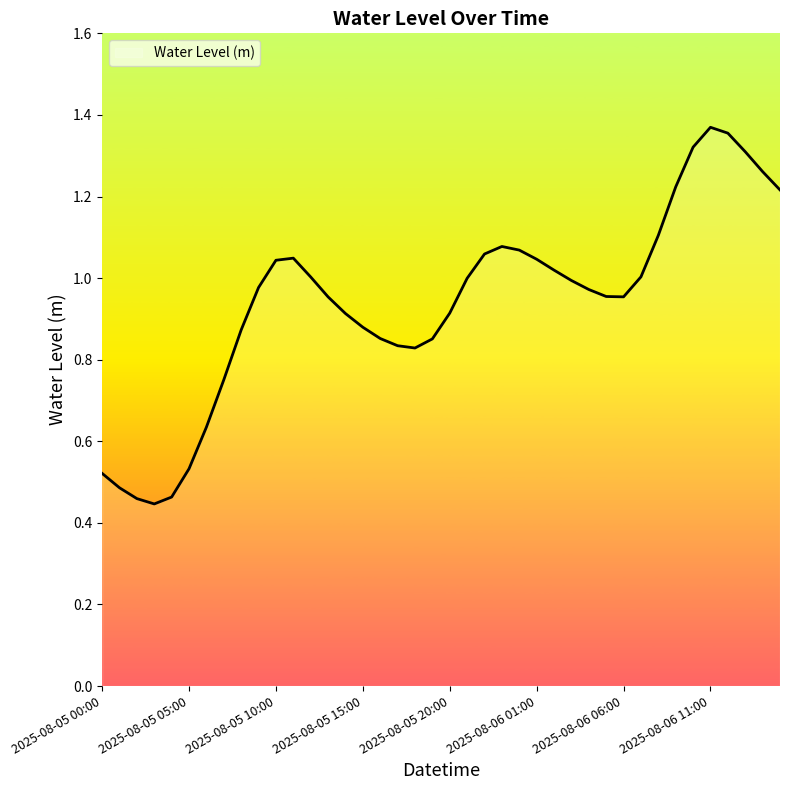

Where is the first local maximum?

2025-08-05 11:00